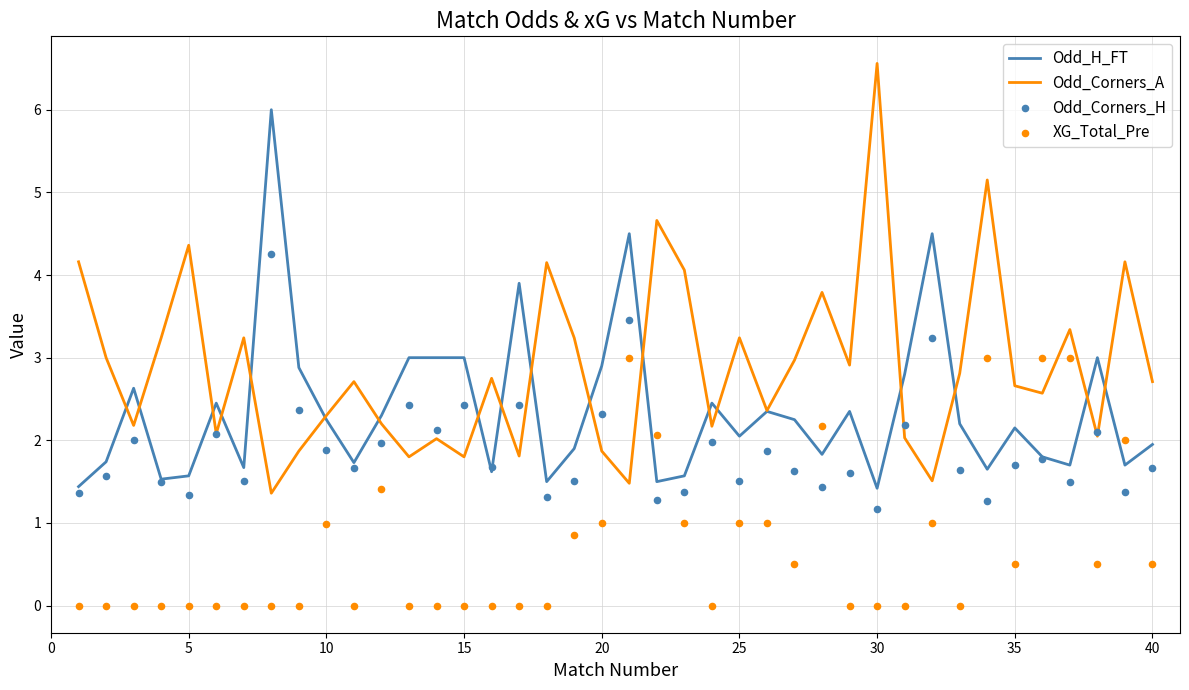

What is the approximate value of Odd_H_FT at 15?

3.0